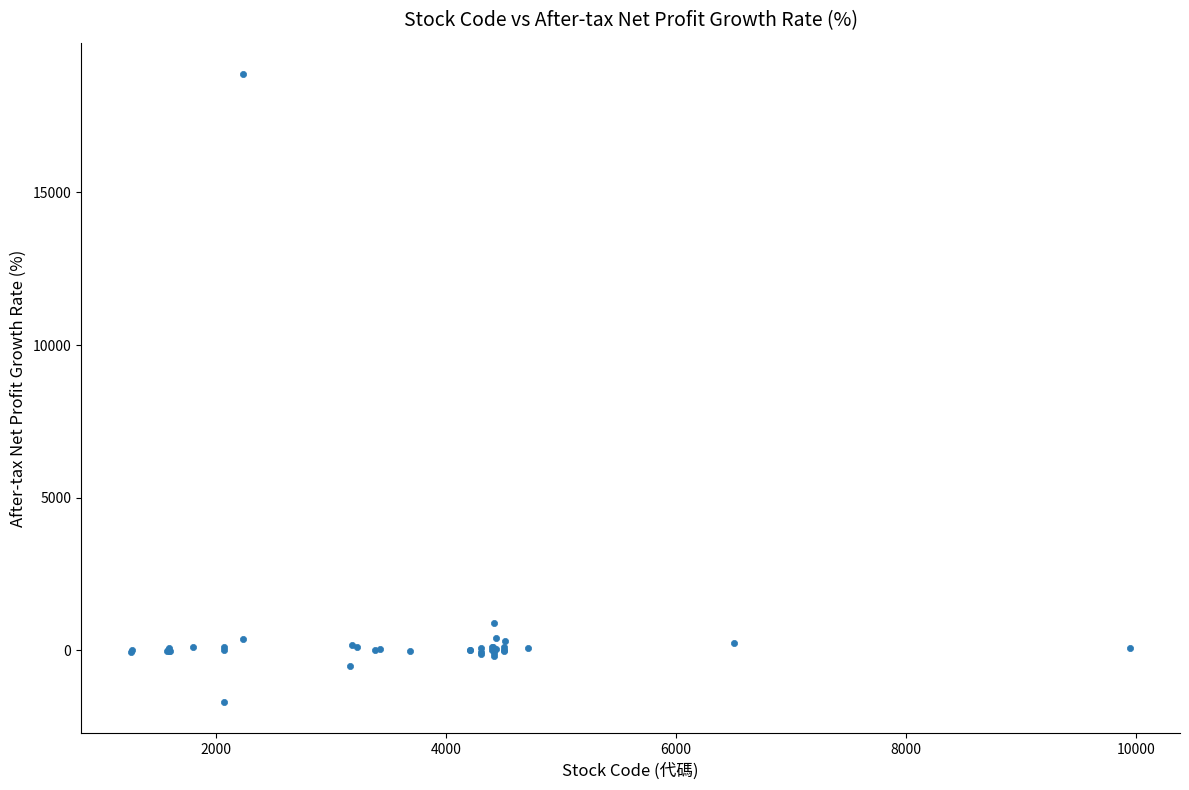

What Y value in the scatter plot is closest to 8588?

877.9